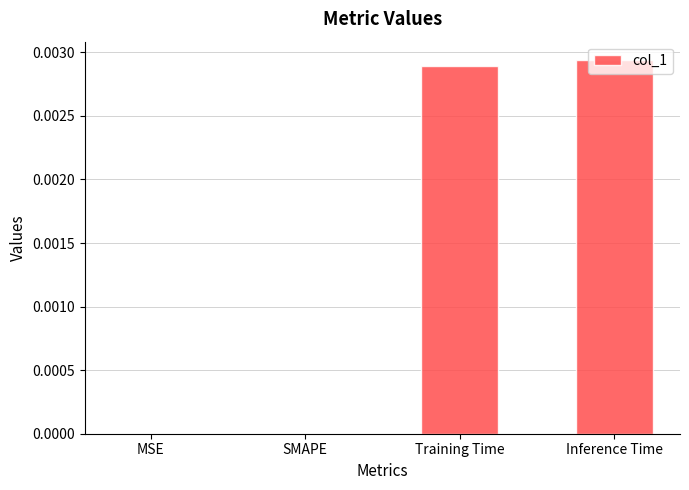

The value at SMAPE is 0.0. True or false?

True